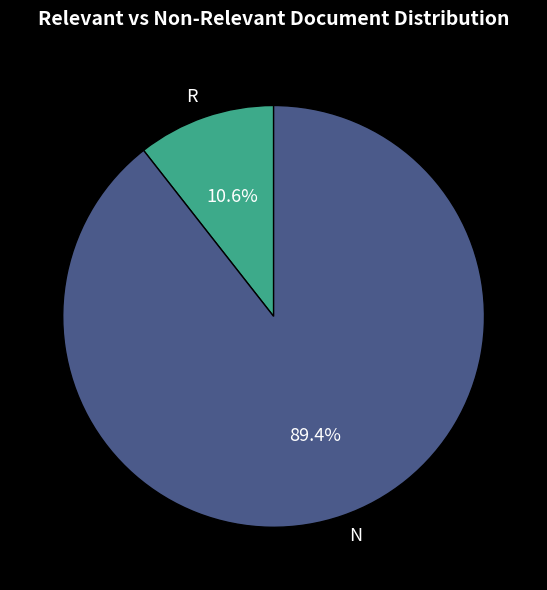

Rank the categories by value from highest to lowest.

N, R